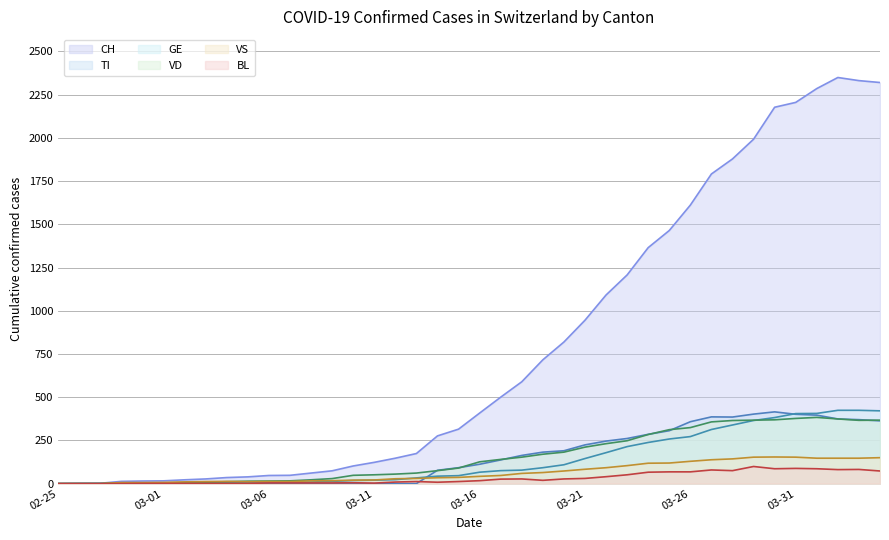

Is the value of VD at 2020-03-29 greater than the value of CH at 2020-02-28?

Yes